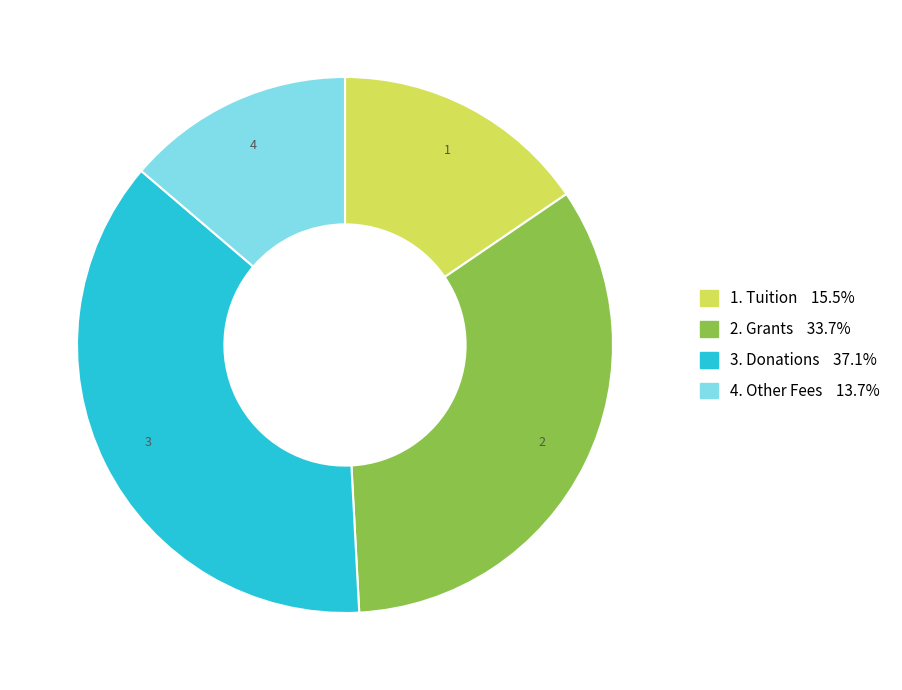

Is there a majority slice in this chart?

No